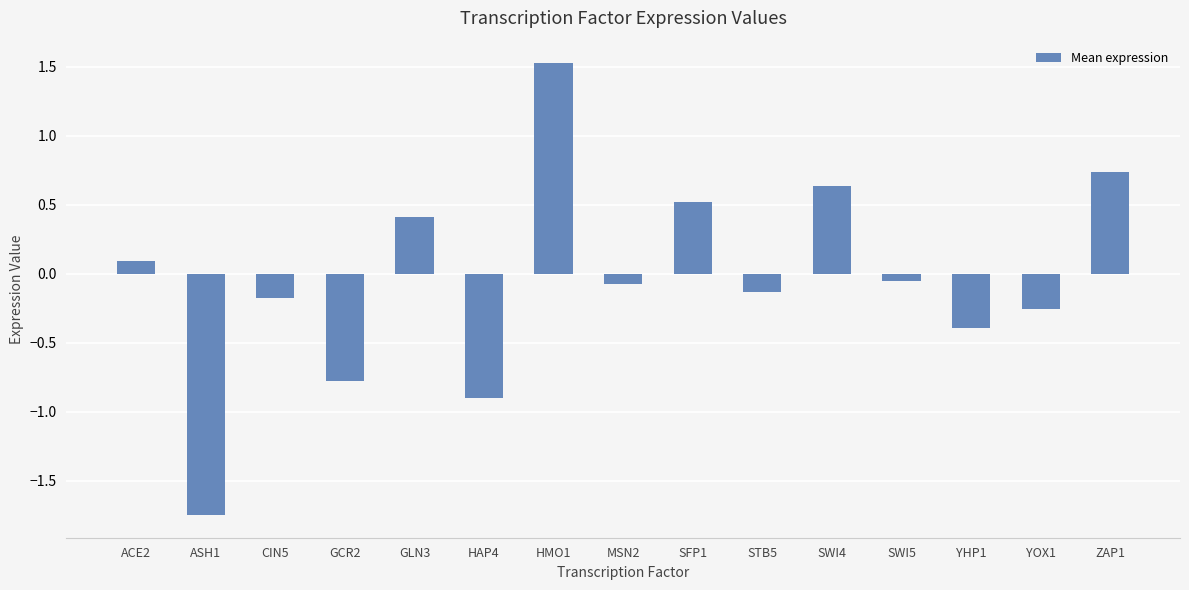

What is the sum of all values?

-0.6